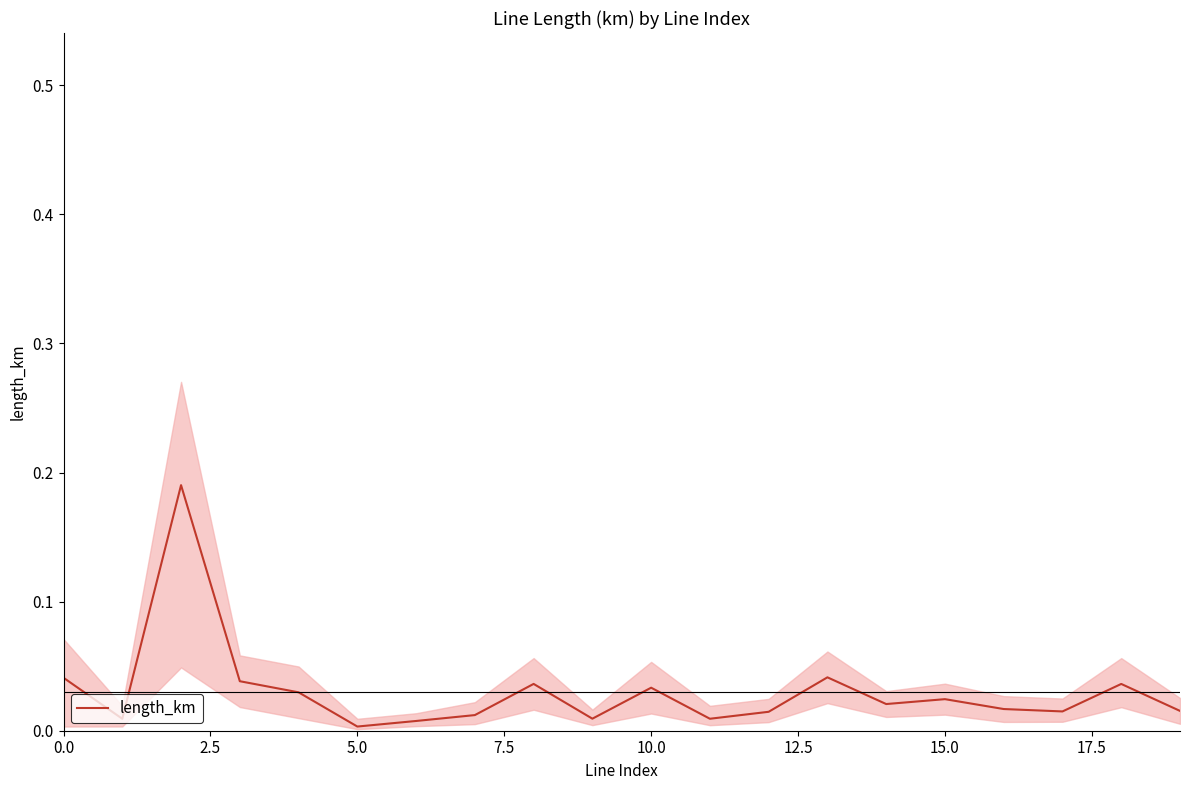

What is the label of the 18th point from the left?

17